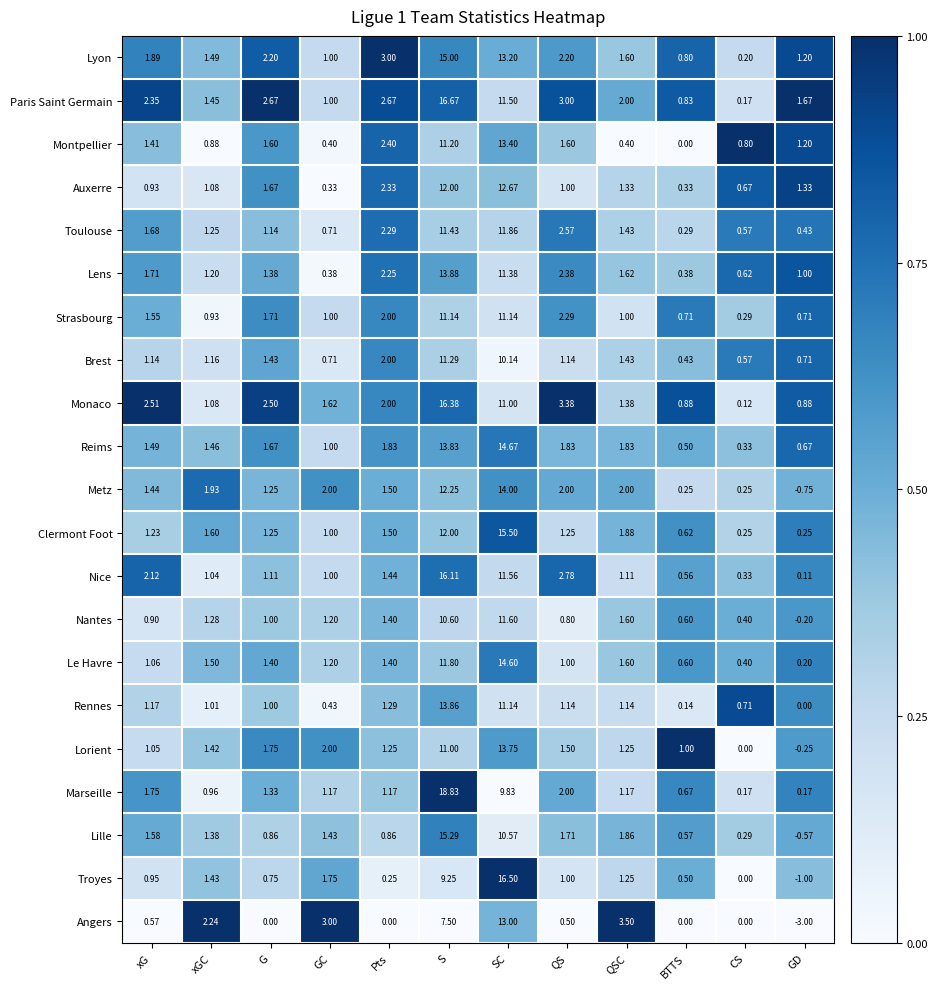

Between SC and CS, which series saw the biggest shift?

Troyes